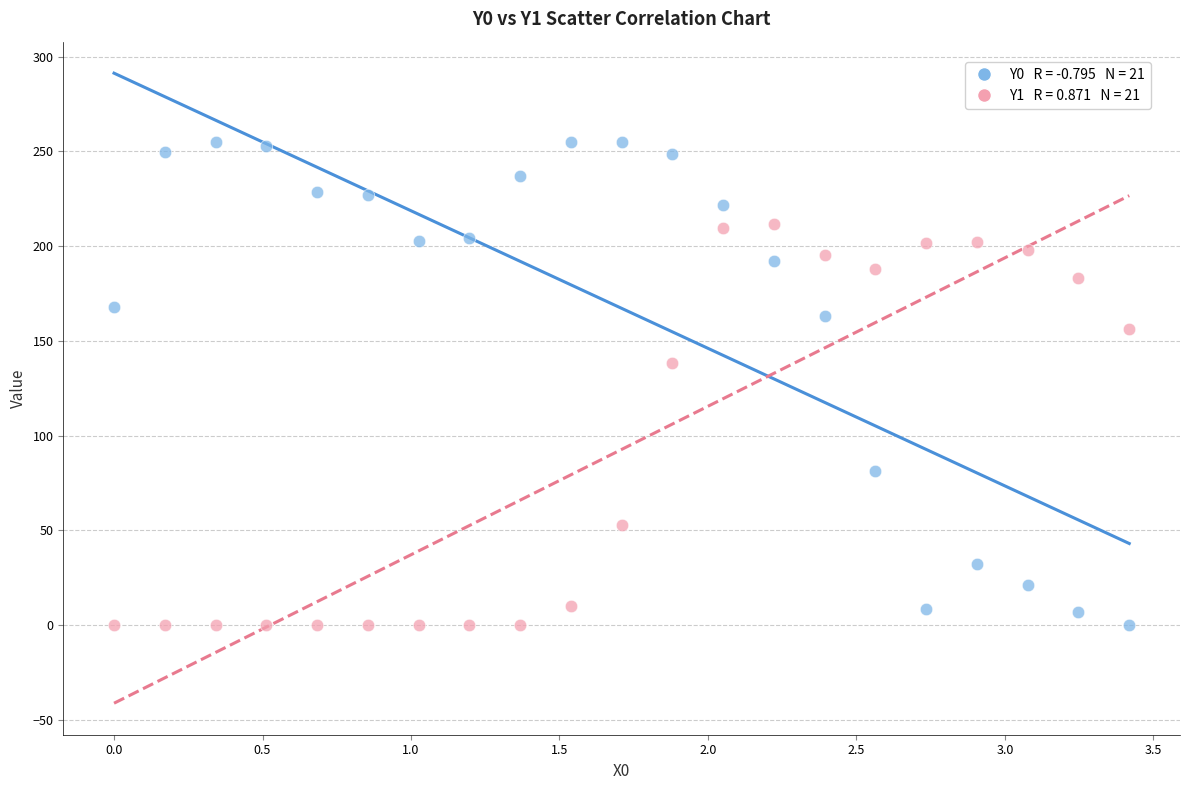

Across all series, what Y value is closest to 127?

138.1